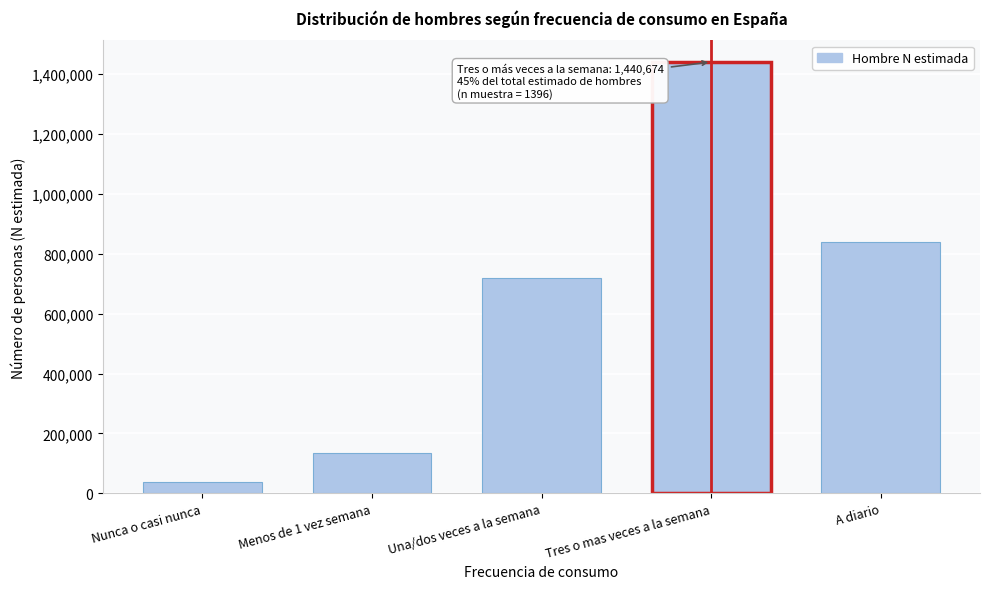

Reading left to right, transcribe all the data shown in this chart.

Nunca o casi nunca=37051	Menos de 1 vez semana=134404	Una/dos veces a la semana=717980	Tres o mas veces a la semana=1440674	A diario=838427